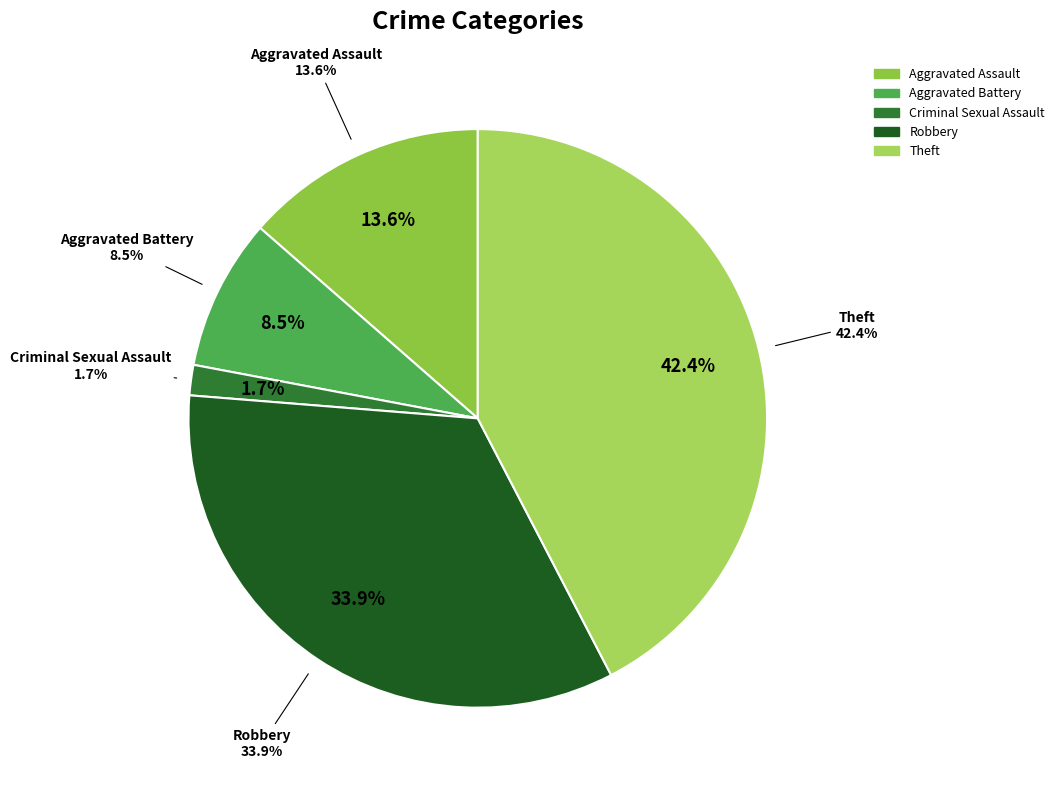

Is there any slice that represents more than half of the pie?

No